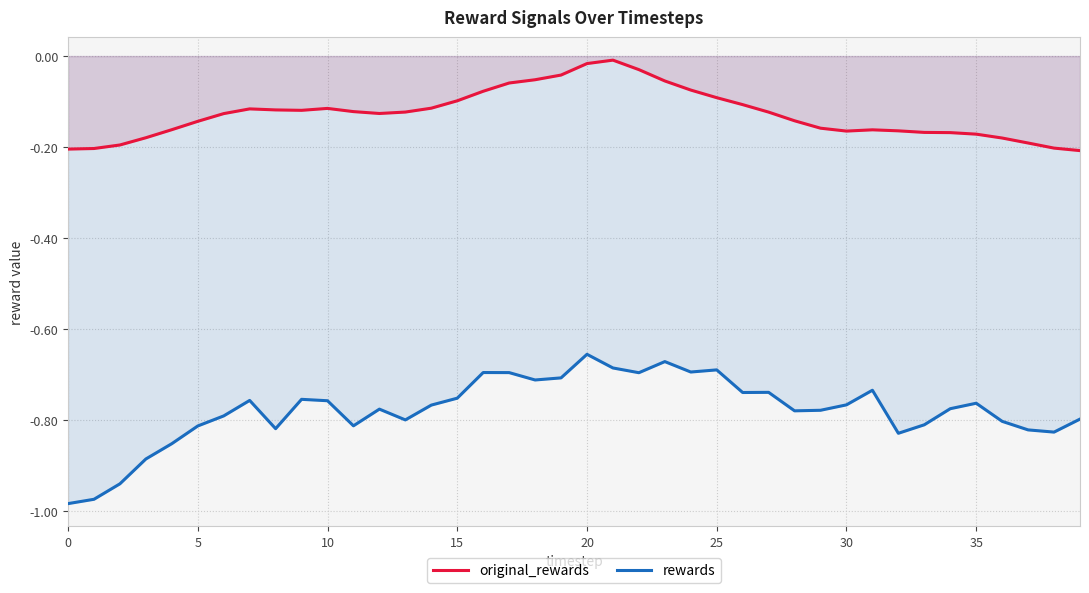

Where is original_rewards nearest to the value 0?

21